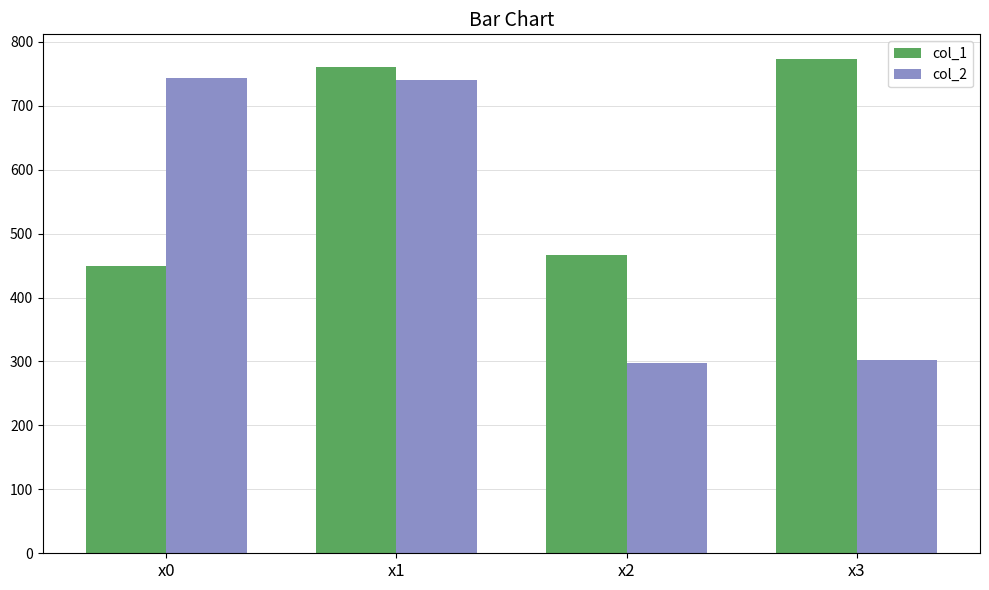

Count the number of data series in this chart.

2